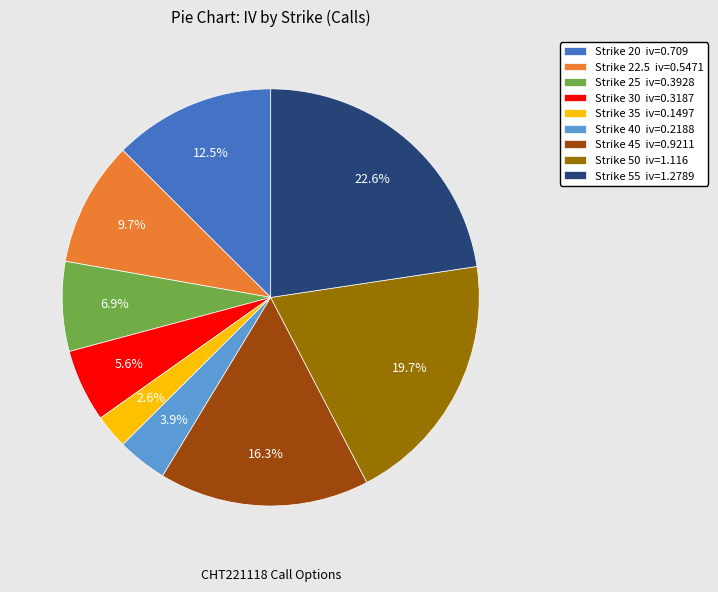

Which has a higher value, Strike 22.5 iv=0.5471 or Strike 35 iv=0.1497?

Strike 22.5 iv=0.5471